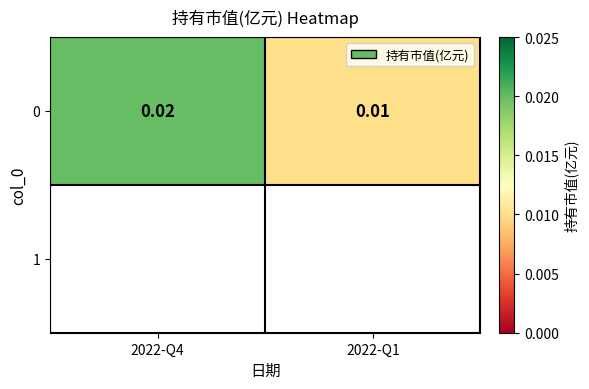

Which has a higher value, 2022-Q4 or 2022-Q1?

2022-Q4